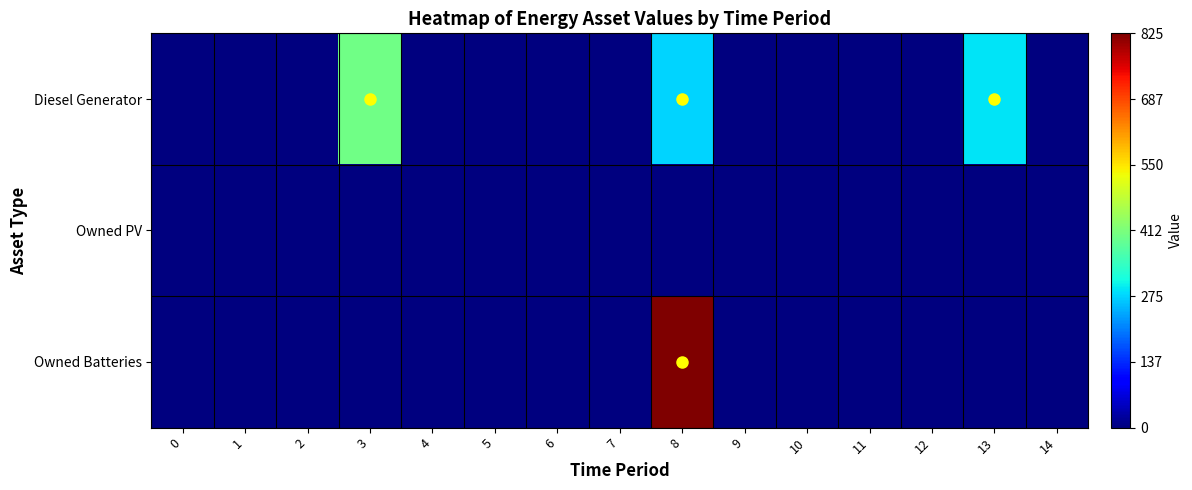

Rank the series by their maximum value, from highest to lowest.

Owned Batteries, Diesel Generator, Owned PV